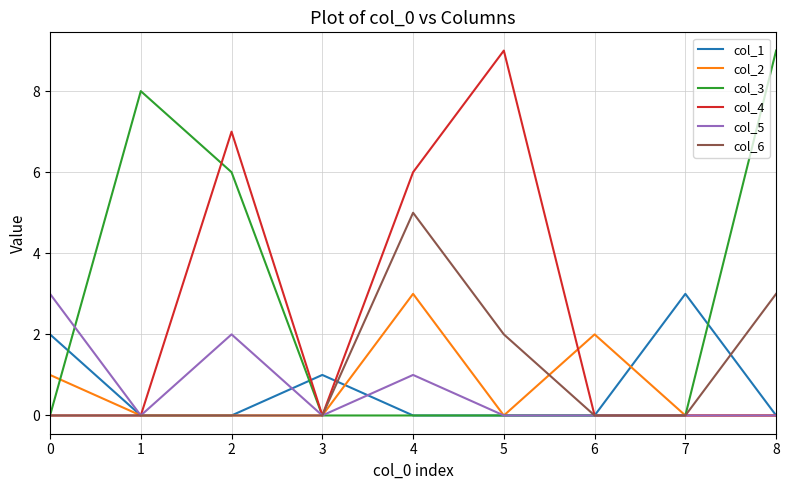

What is the greatest value displayed?

9